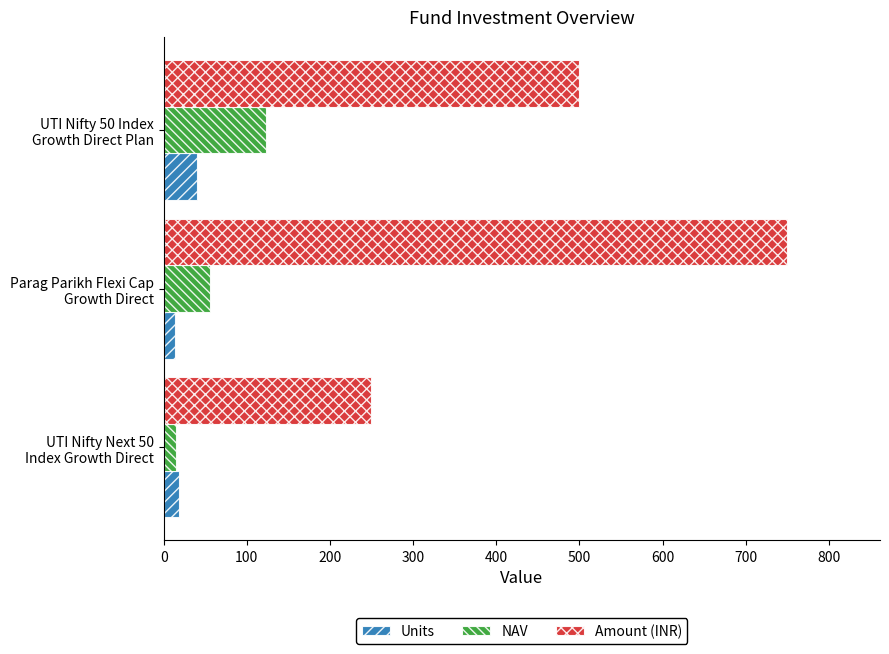

What is the maximum value for Units?

40.6